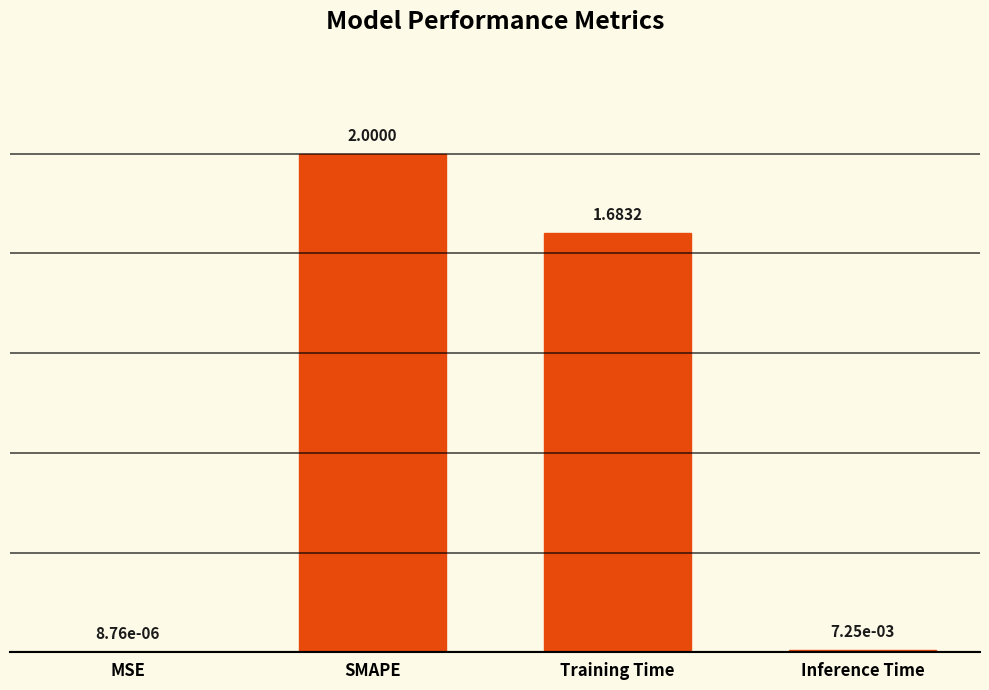

Where does the data first go above 1?

SMAPE